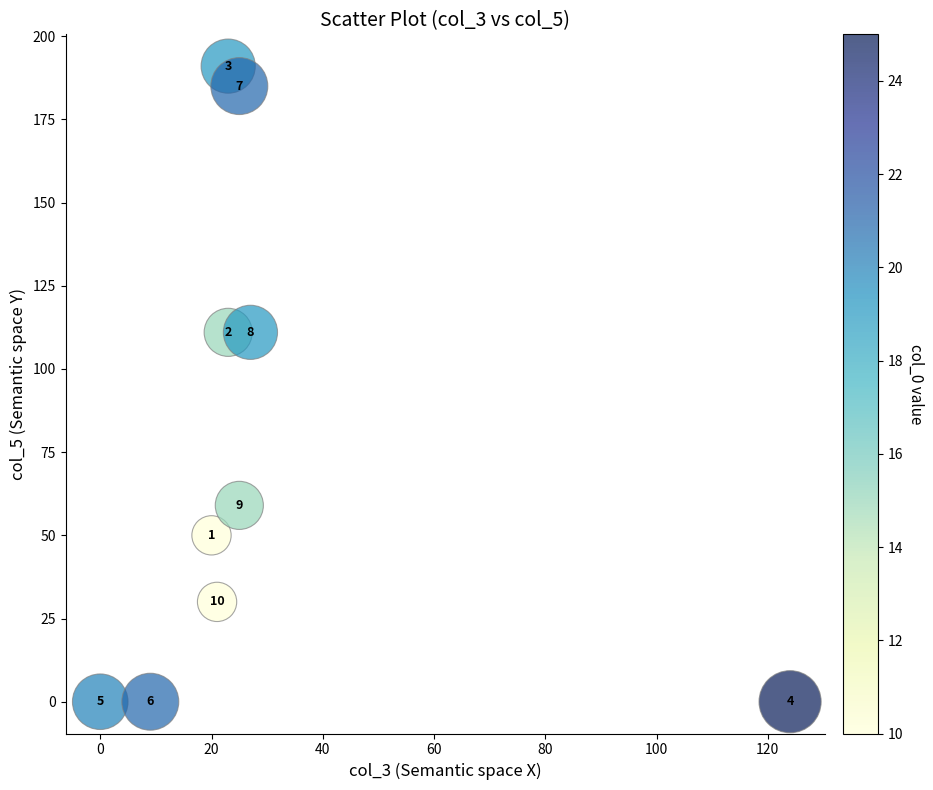

What Y value in the scatter plot is closest to 95?

111